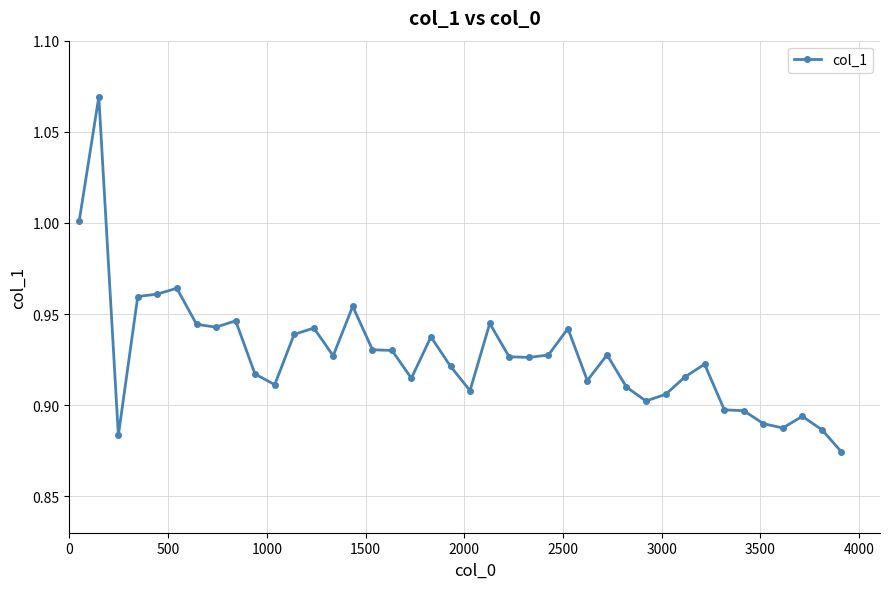

True or false: the data has more than 0 interior local peaks.

True